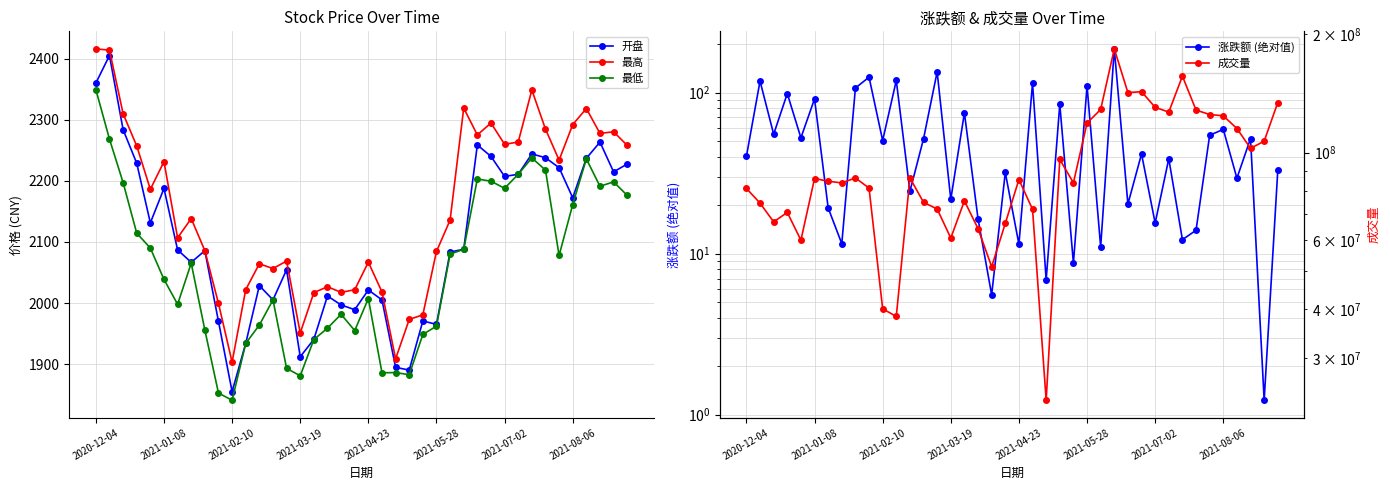

True or false: 最高 and 最低 cross at least once.

False